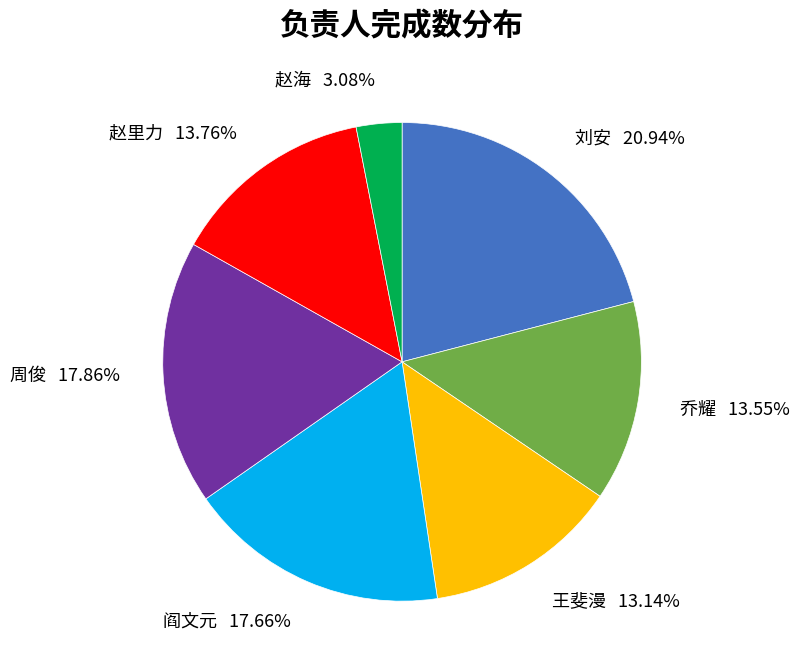

Does any single category account for the majority?

No